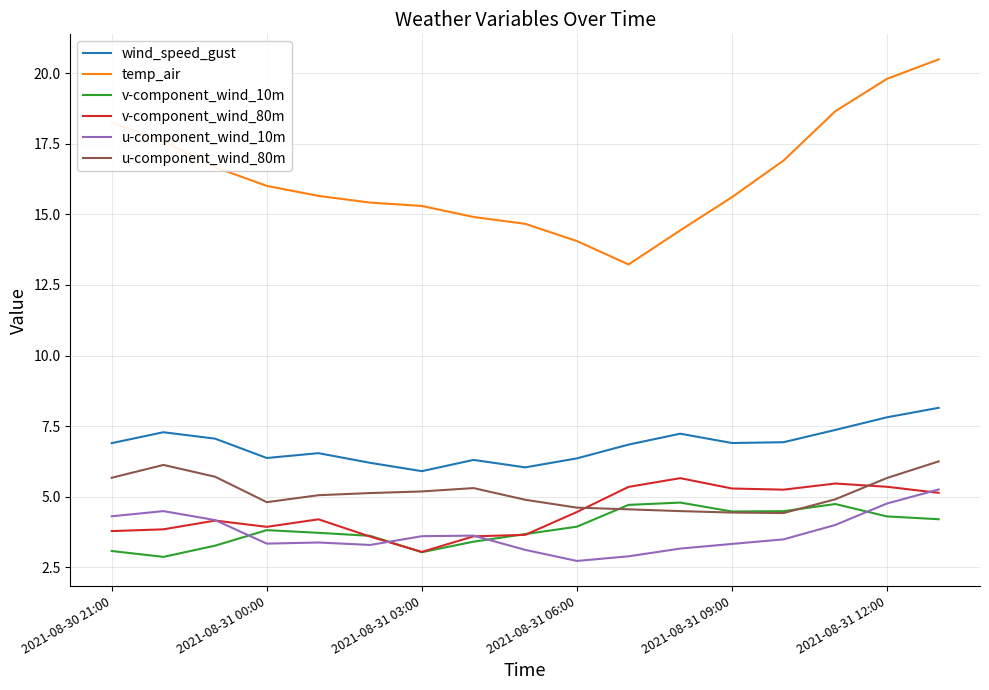

True or false: temp_air and u-component_wind_80m intersect in this chart.

False